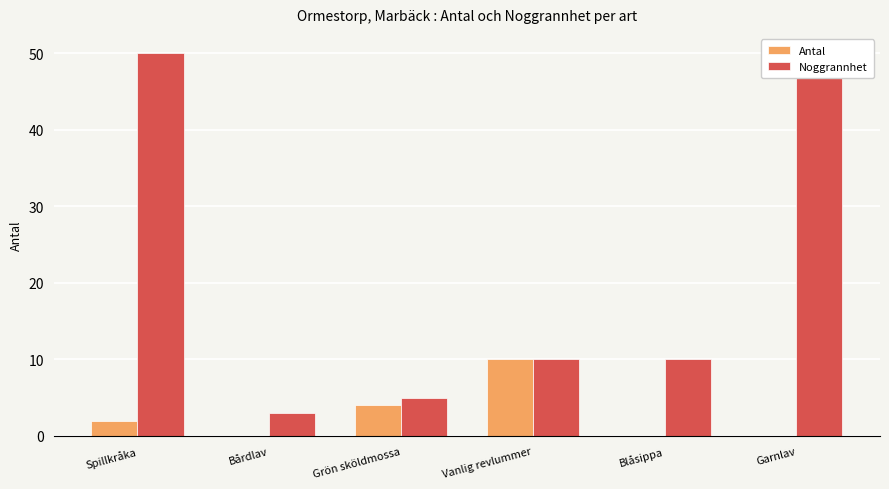

The Noggrannhet series shows 17 at Blåsippa. True or false?

False